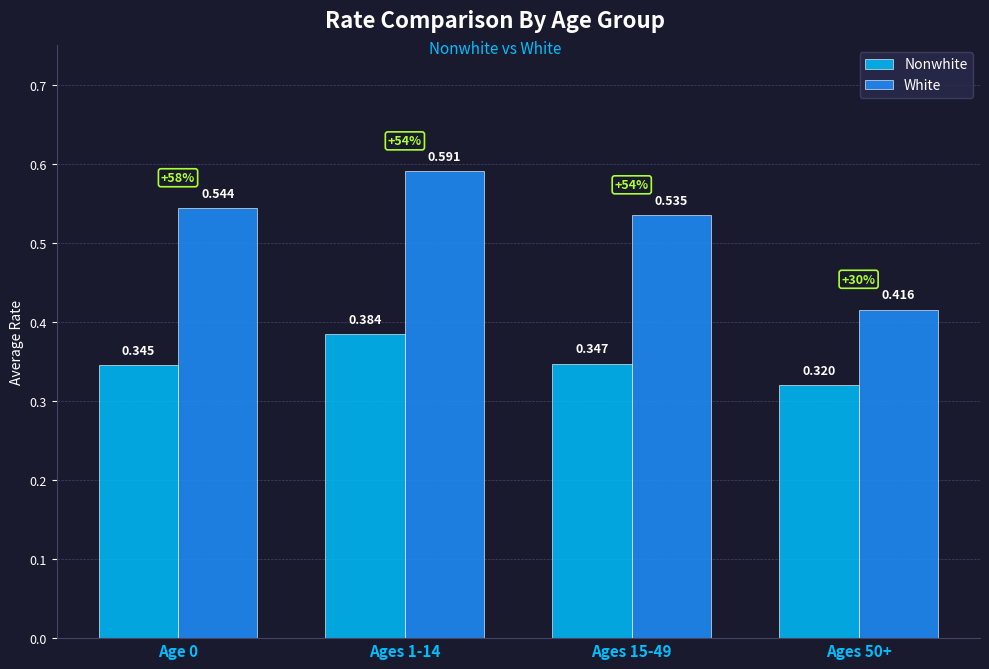

List the series in order of their overall mean, highest first.

White, Nonwhite